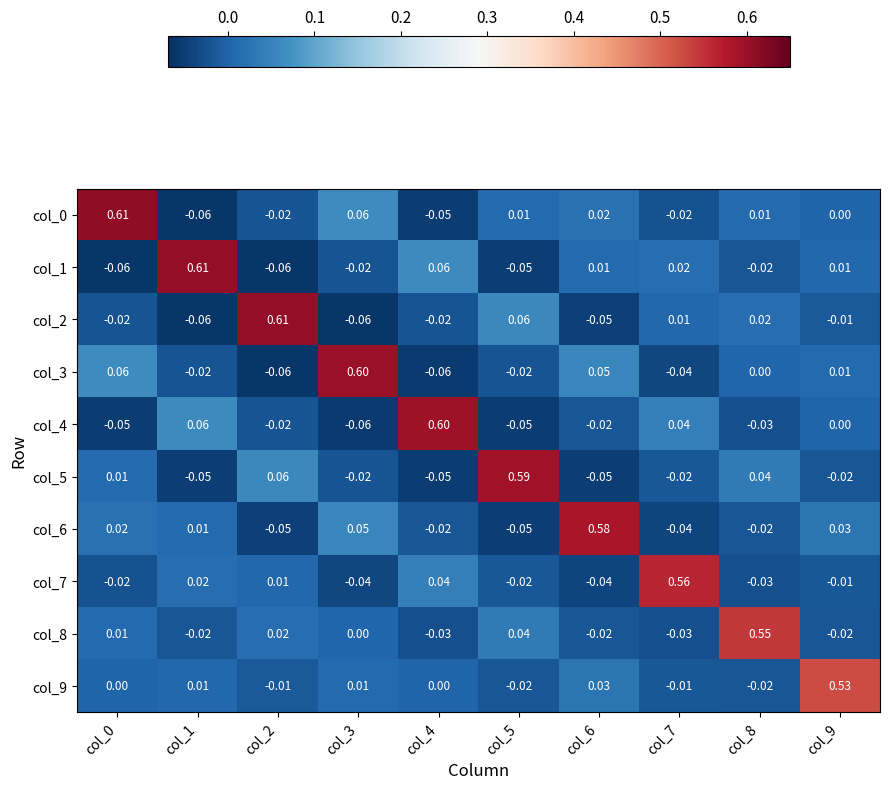

Is the value of col_0 at col_5 greater than the value of col_3 at col_5?

Yes